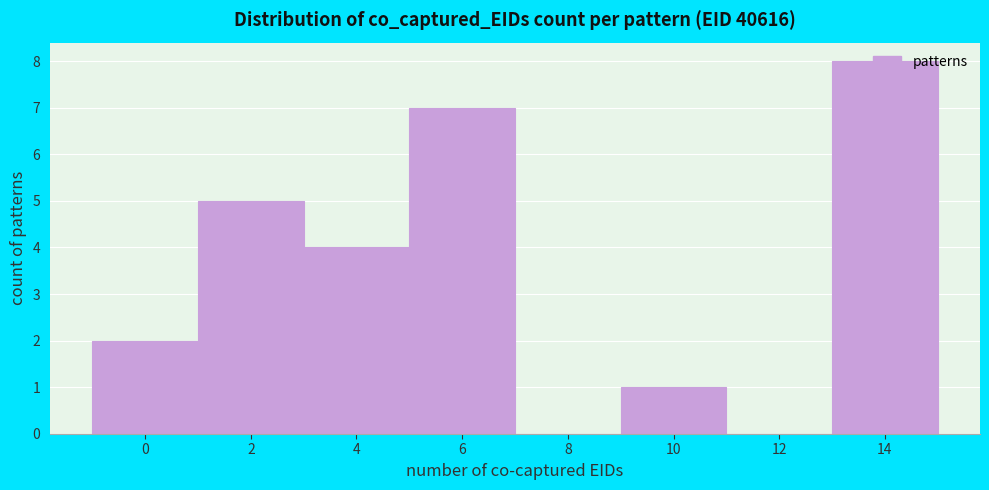

What is the change in value from 2 to 10?

-4